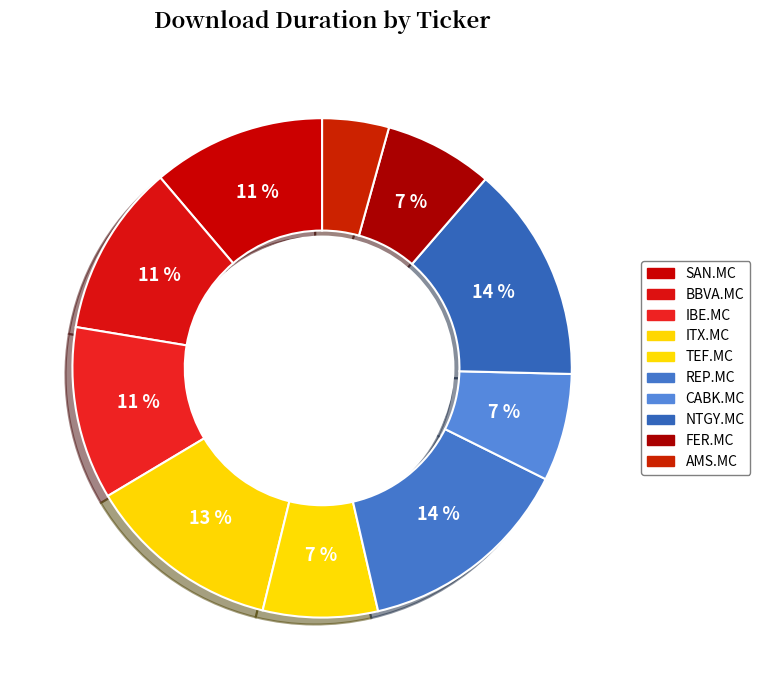

What is the largest slice in the pie chart?

REP.MC